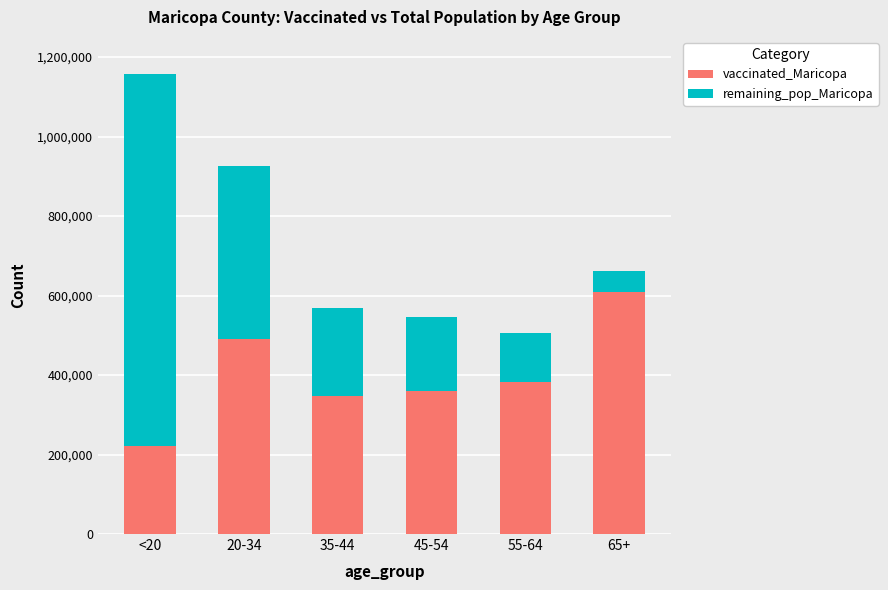

Count the number of categories in the chart.

6